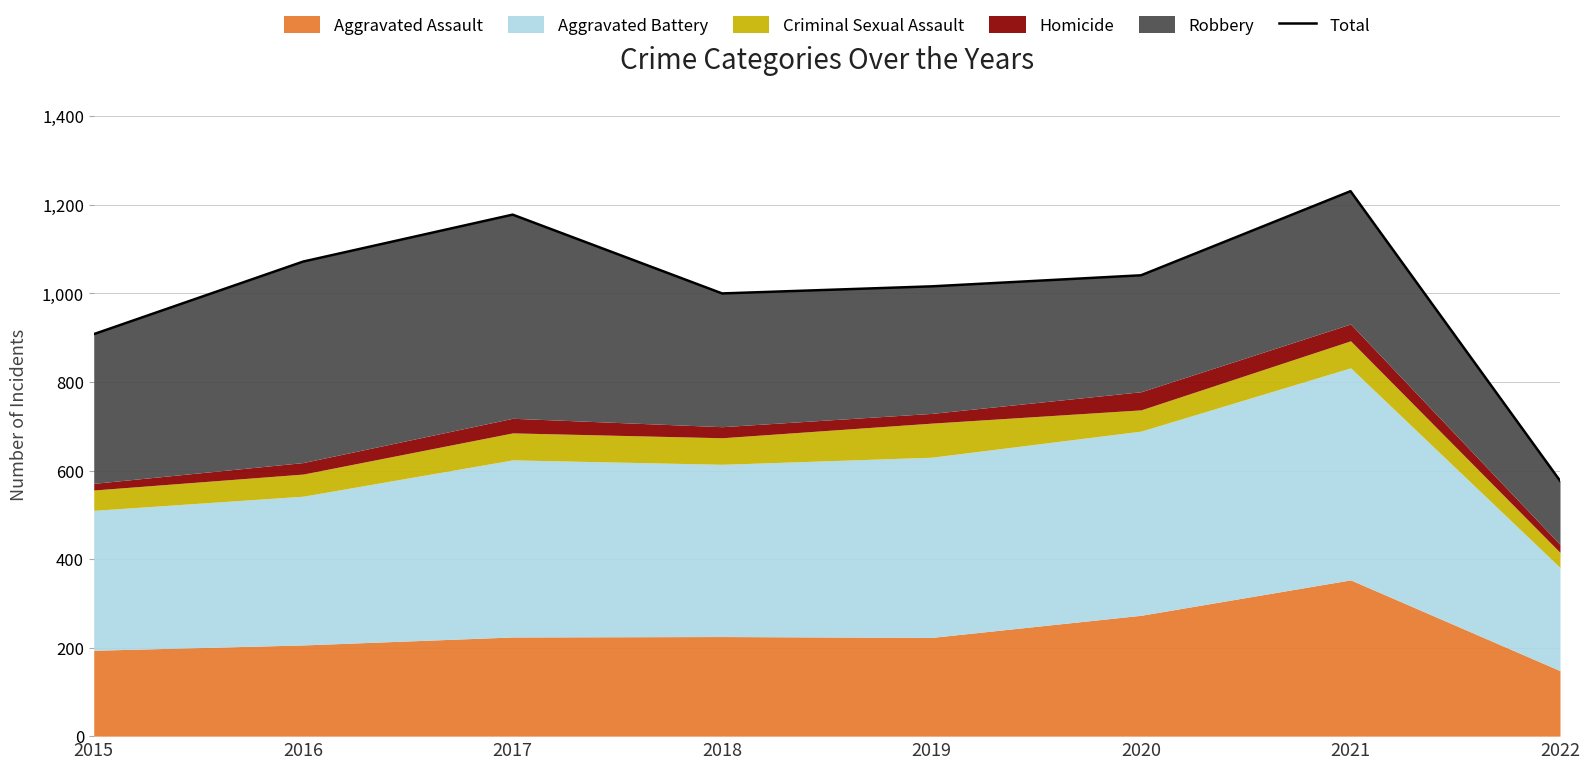

What is the smallest value displayed?

577